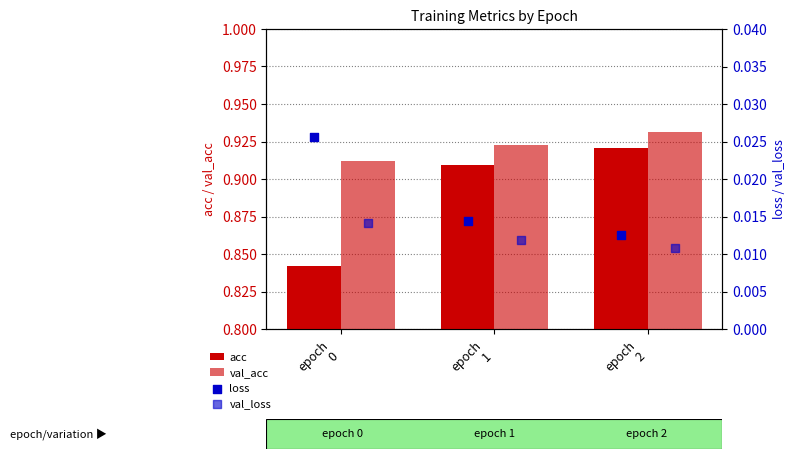

At which category is the sum across all series the highest?

epoch
2